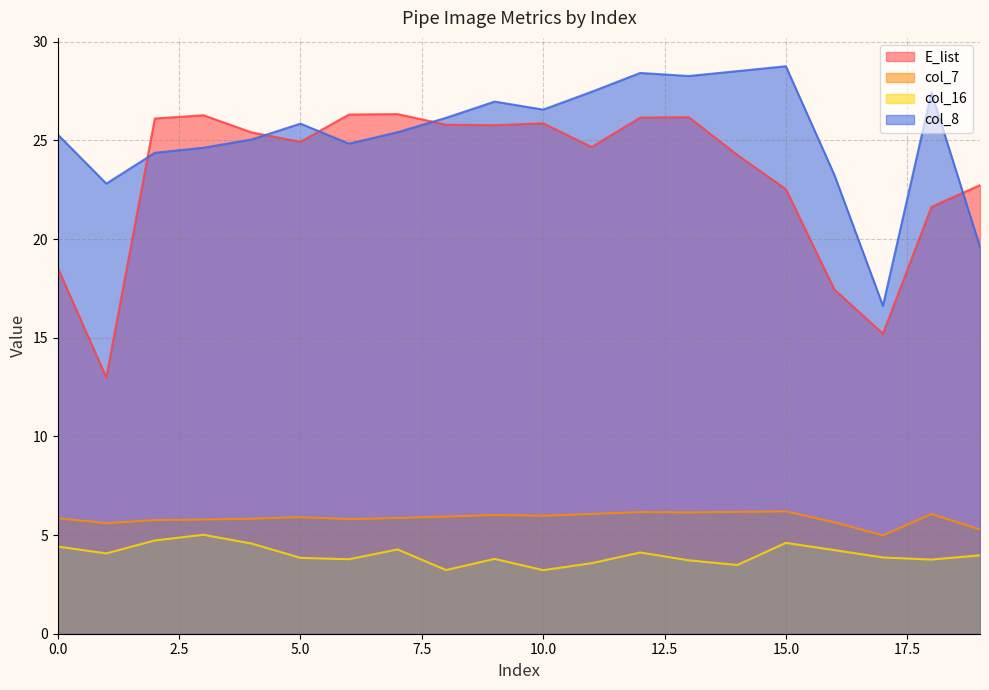

What is the average value of the col_16 series?

4.0